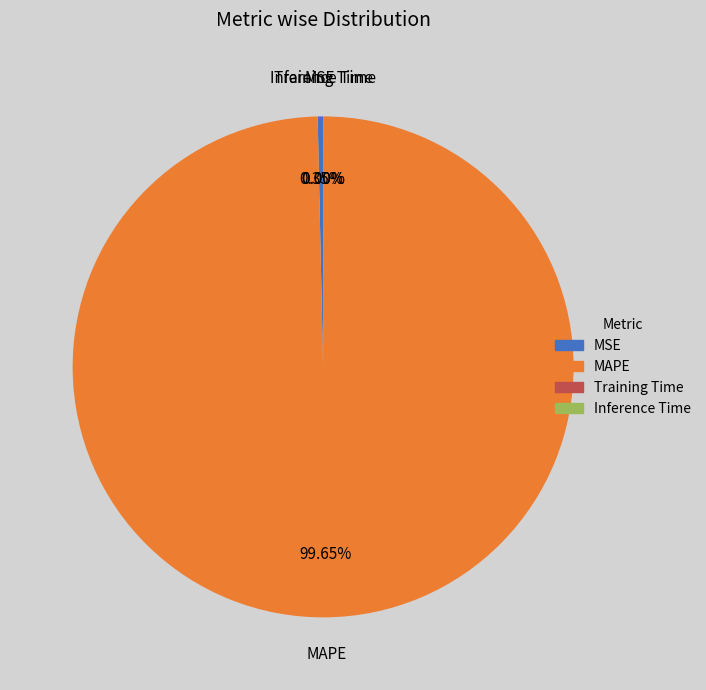

Between MSE and MAPE, which is larger?

MAPE